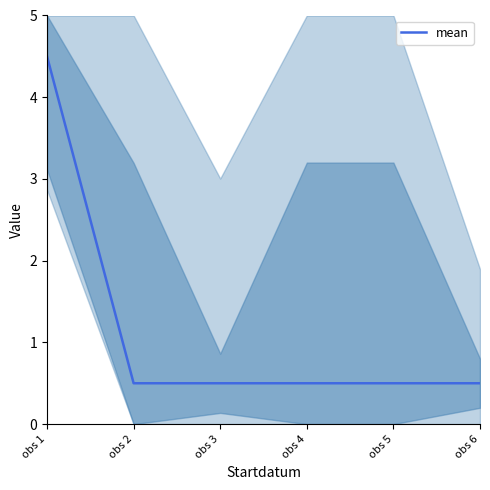

Read the value at obs 4.

0.5